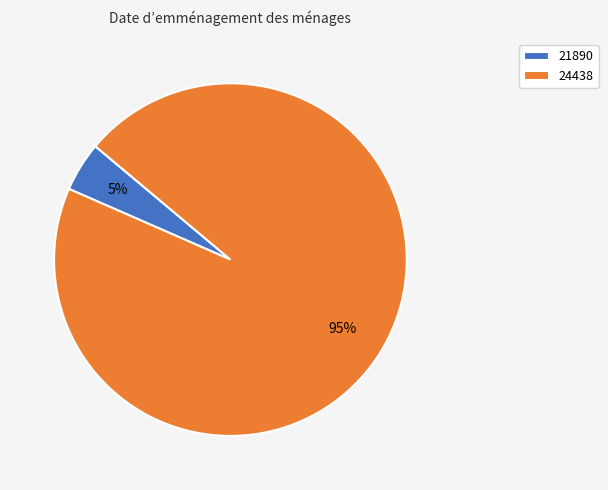

Rank the categories by value from lowest to highest.

21890, 24438